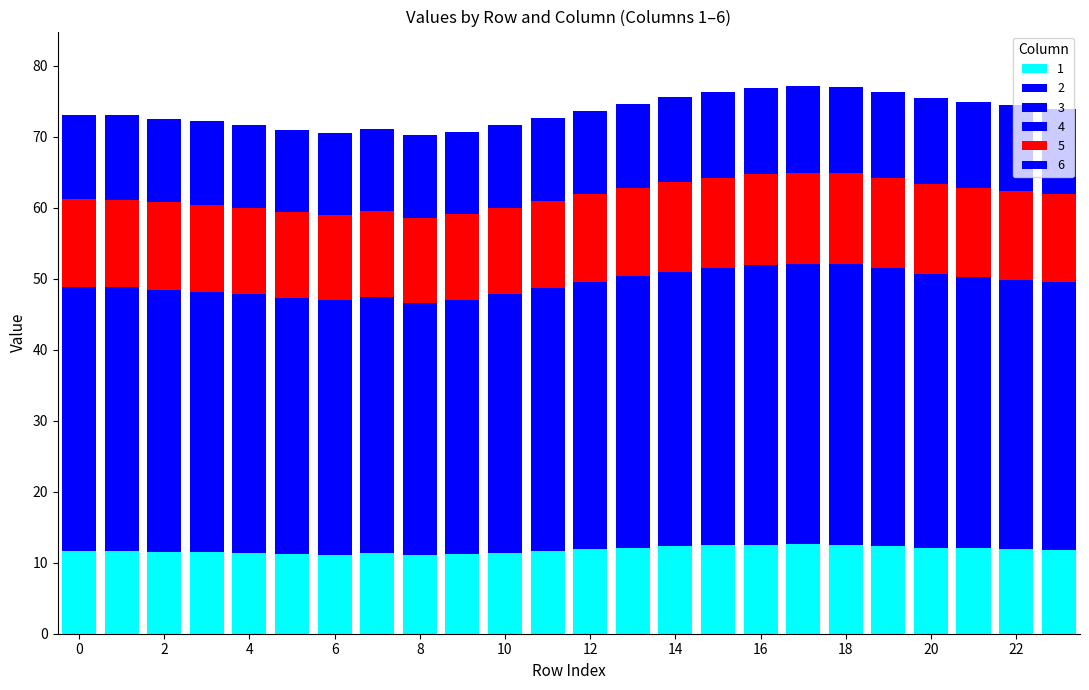

How many series are shown in this chart?

6